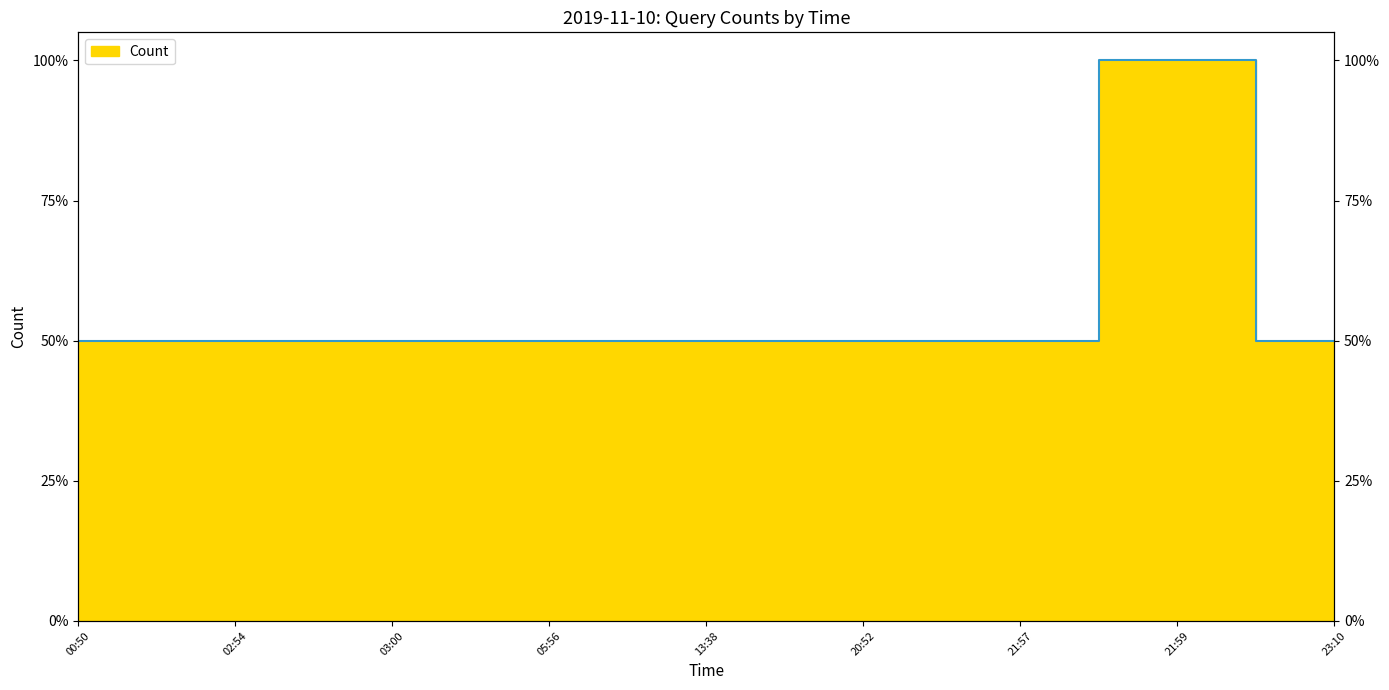

List the labels in order of value, smallest first.

00:50, 02:54, 03:00, 05:56, 13:38, 20:52, 21:57, 23:10, 21:59